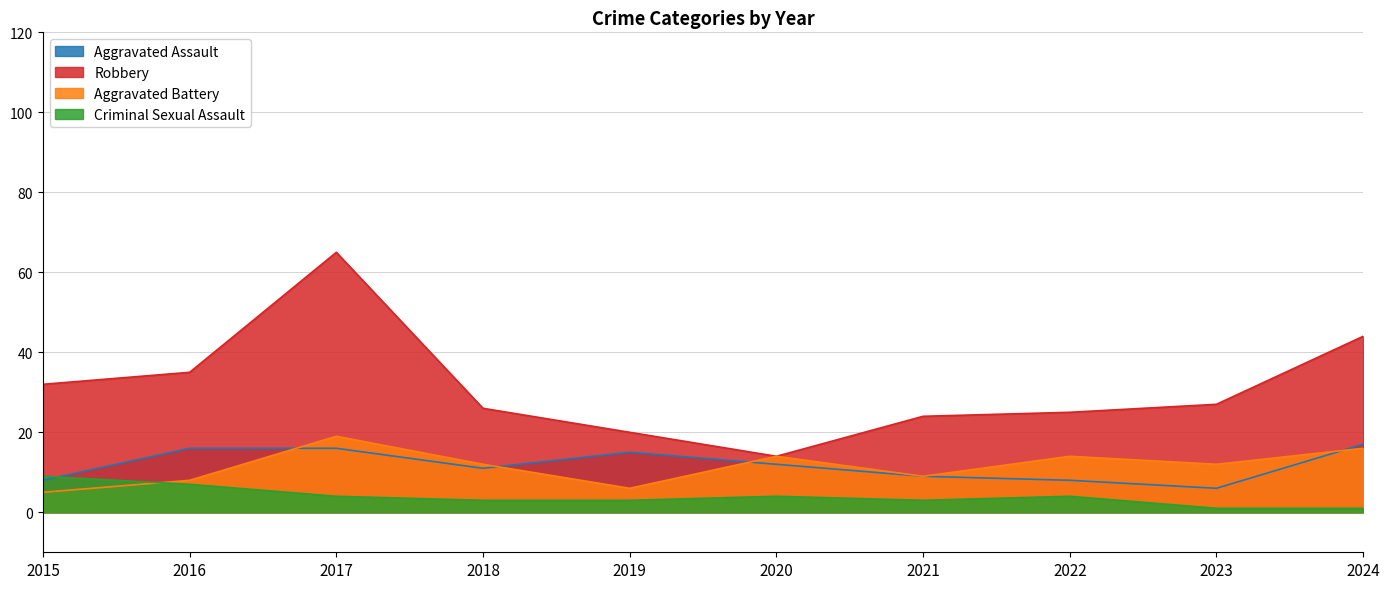

Does the chart have visible grid lines?

Yes